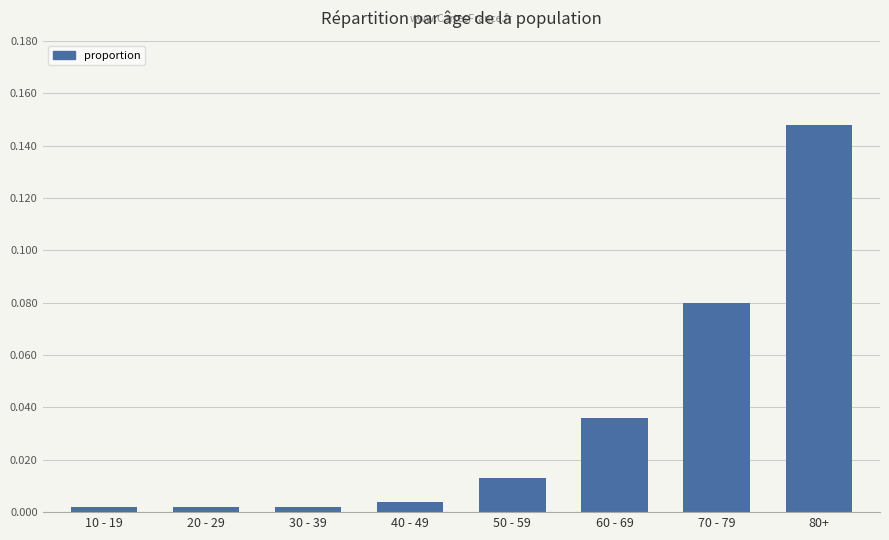

Are the bars grouped side by side (vs. stacked)?

No